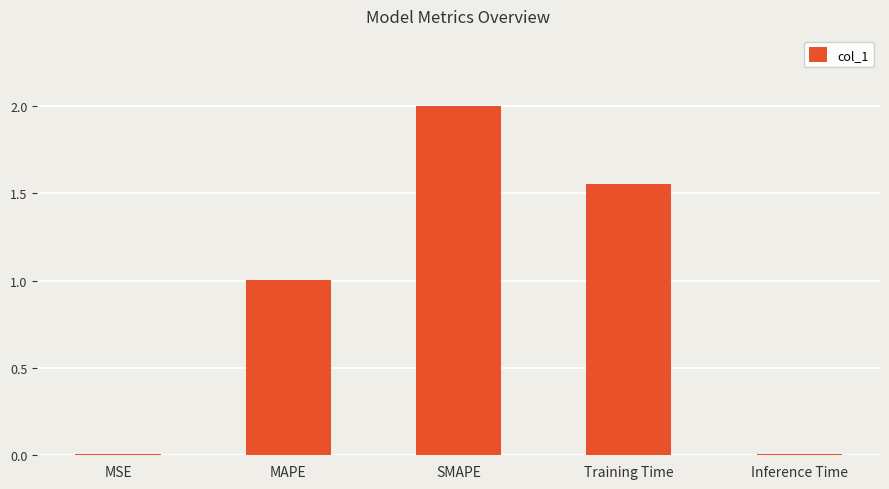

What is the label of the 3rd bar from the left?

SMAPE